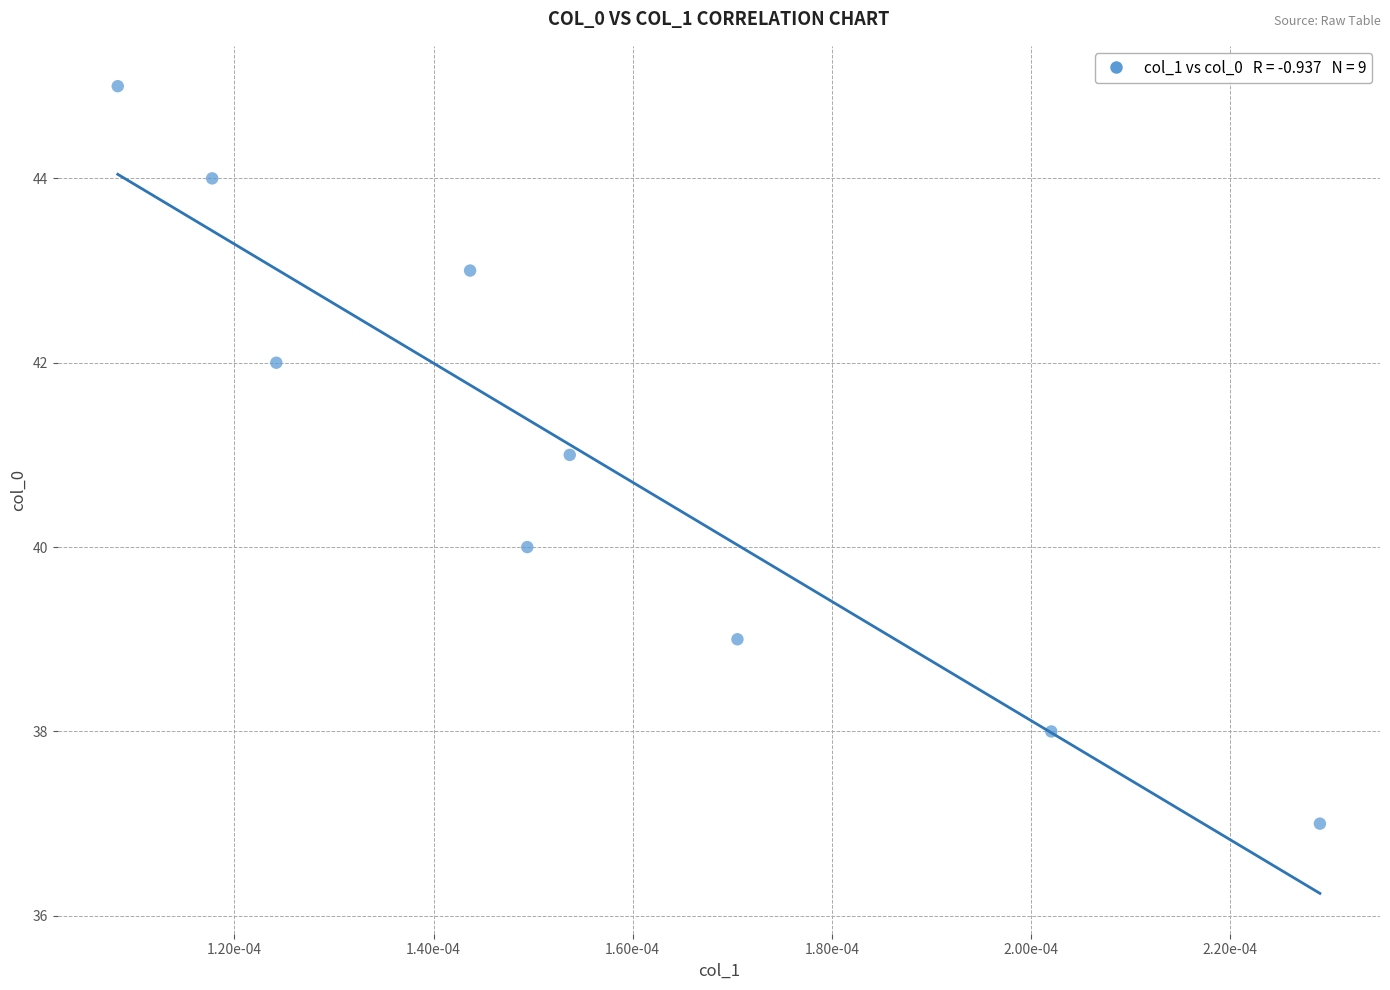

What is the average Y value?

41